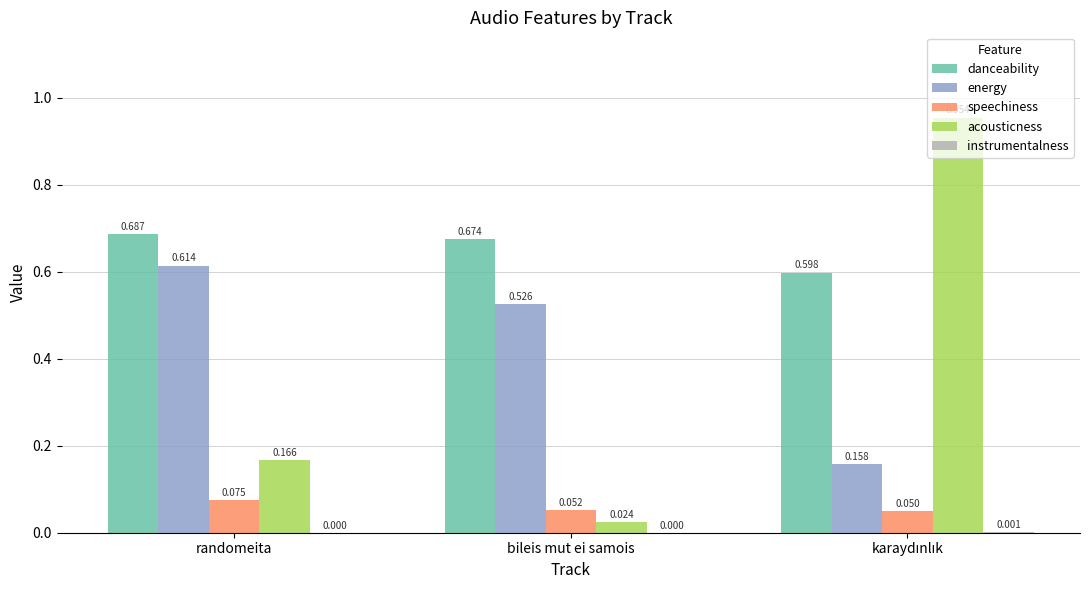

Which series changed the most between randomeita and bileis mut ei samois?

acousticness